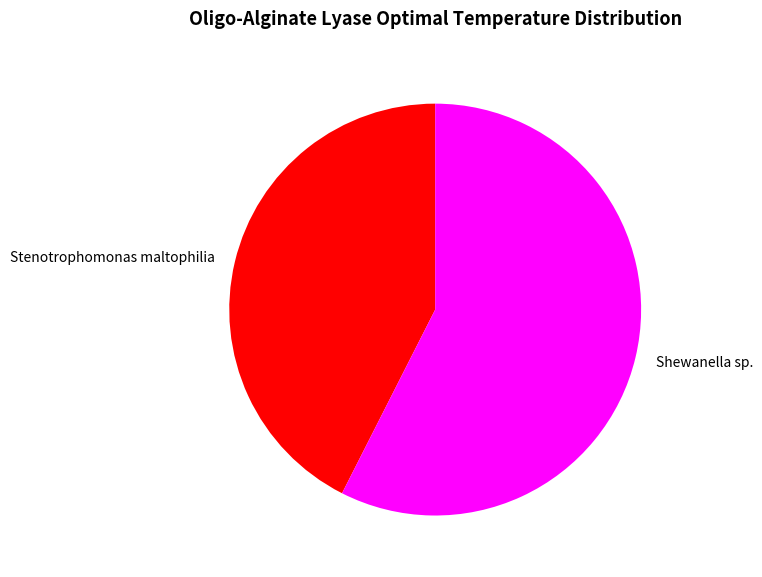

How many slices are in this pie chart?

2